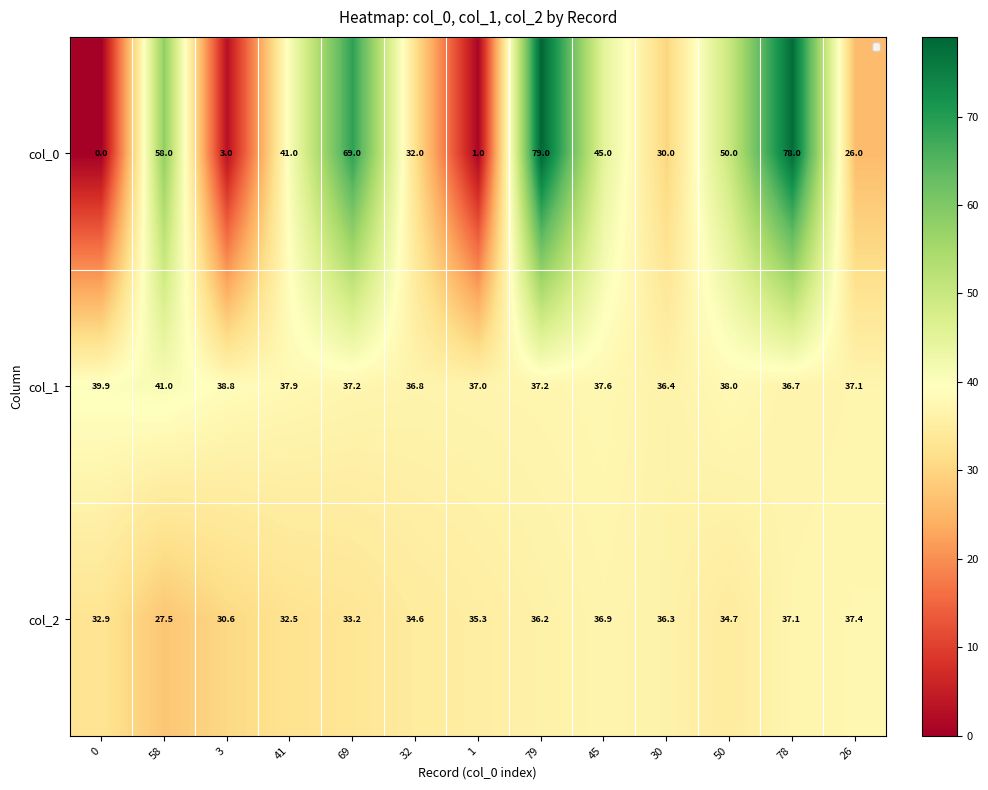

What is the total value across all series at 26?

100.5